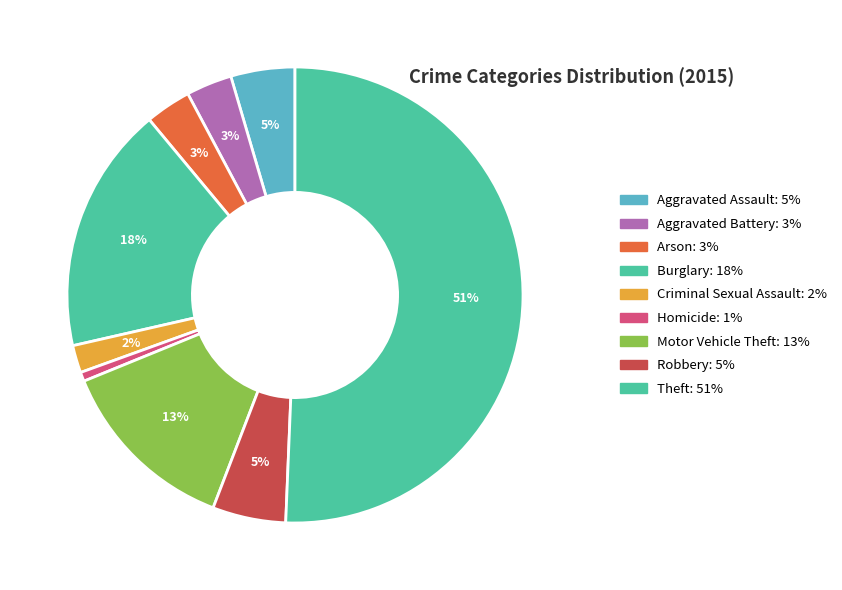

What is the largest slice in the pie chart?

Theft